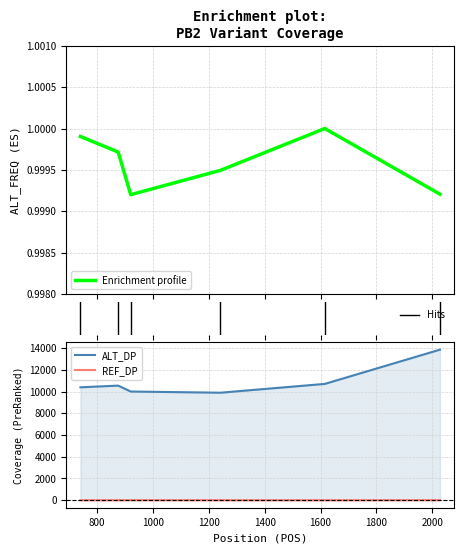

Which series has the largest total across all categories?

ALT_DP